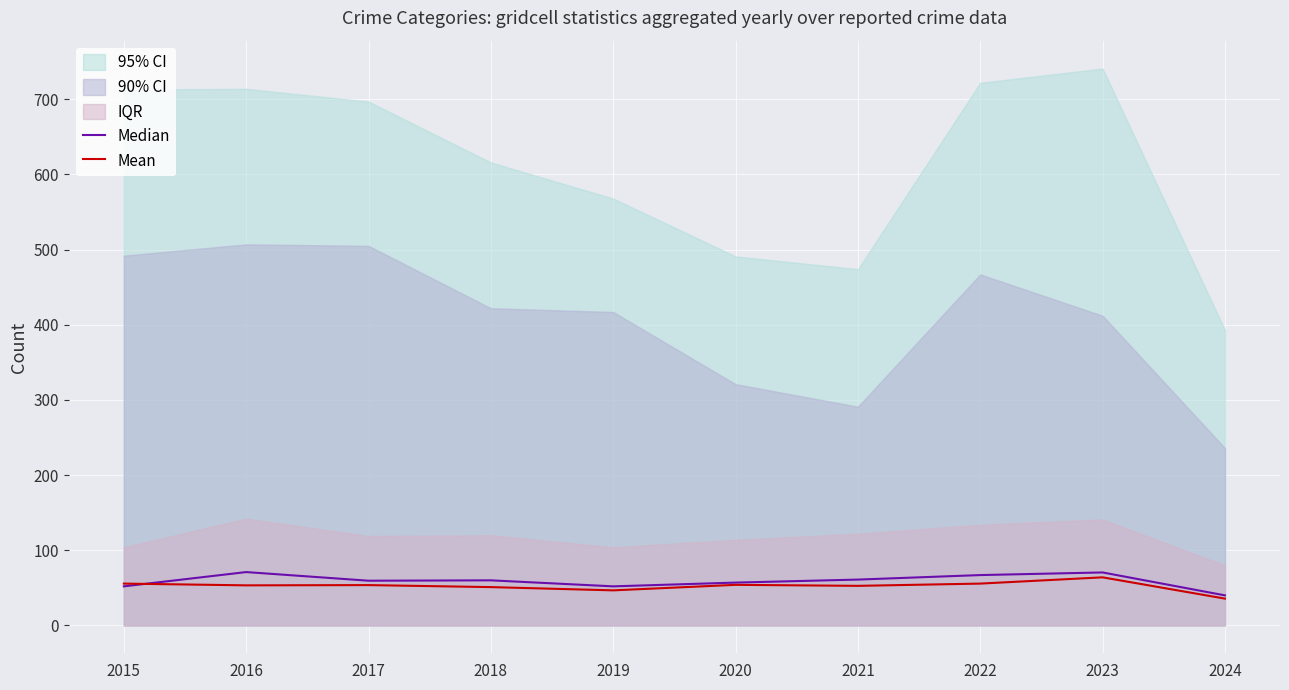

What is the value of the Mean point at the 8th from the left?

55.7